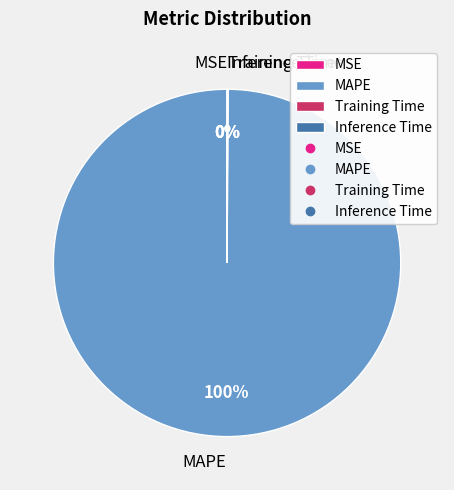

To the nearest percent, what percentage of the pie is MAPE?

100%